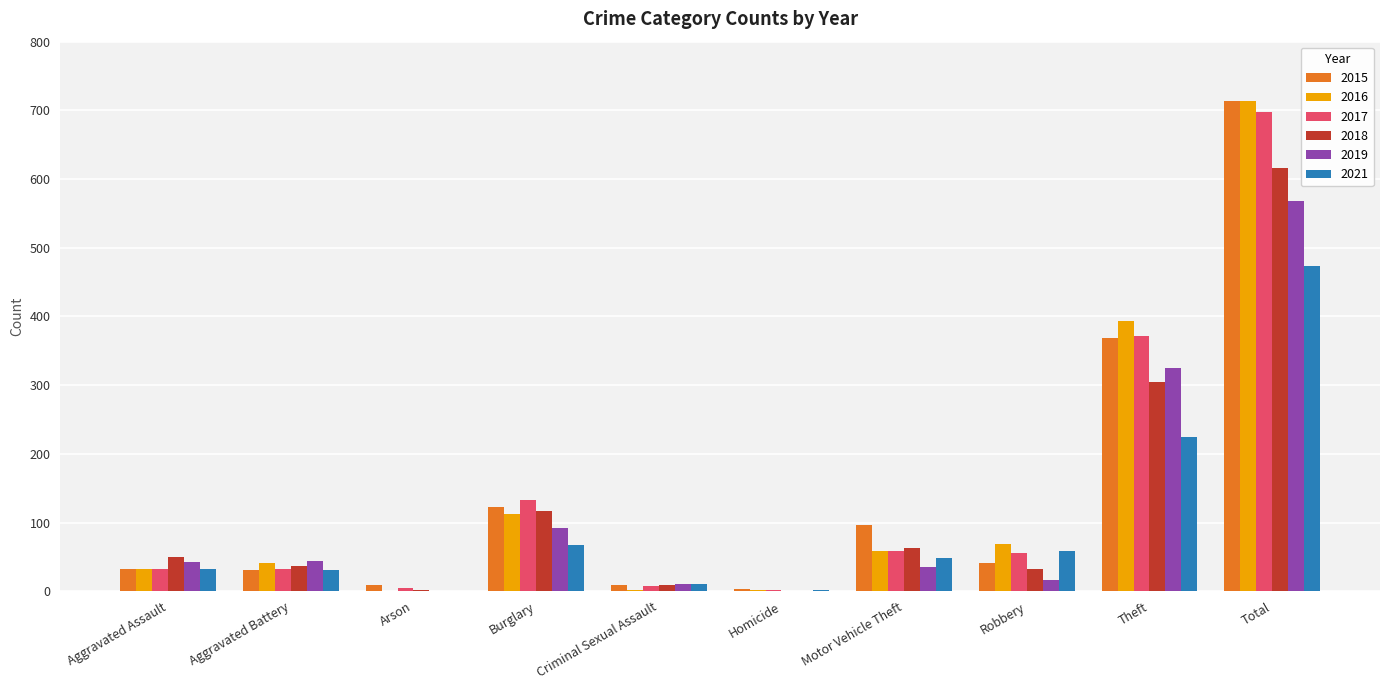

The 2019 series shows 18 at Burglary. True or false?

False